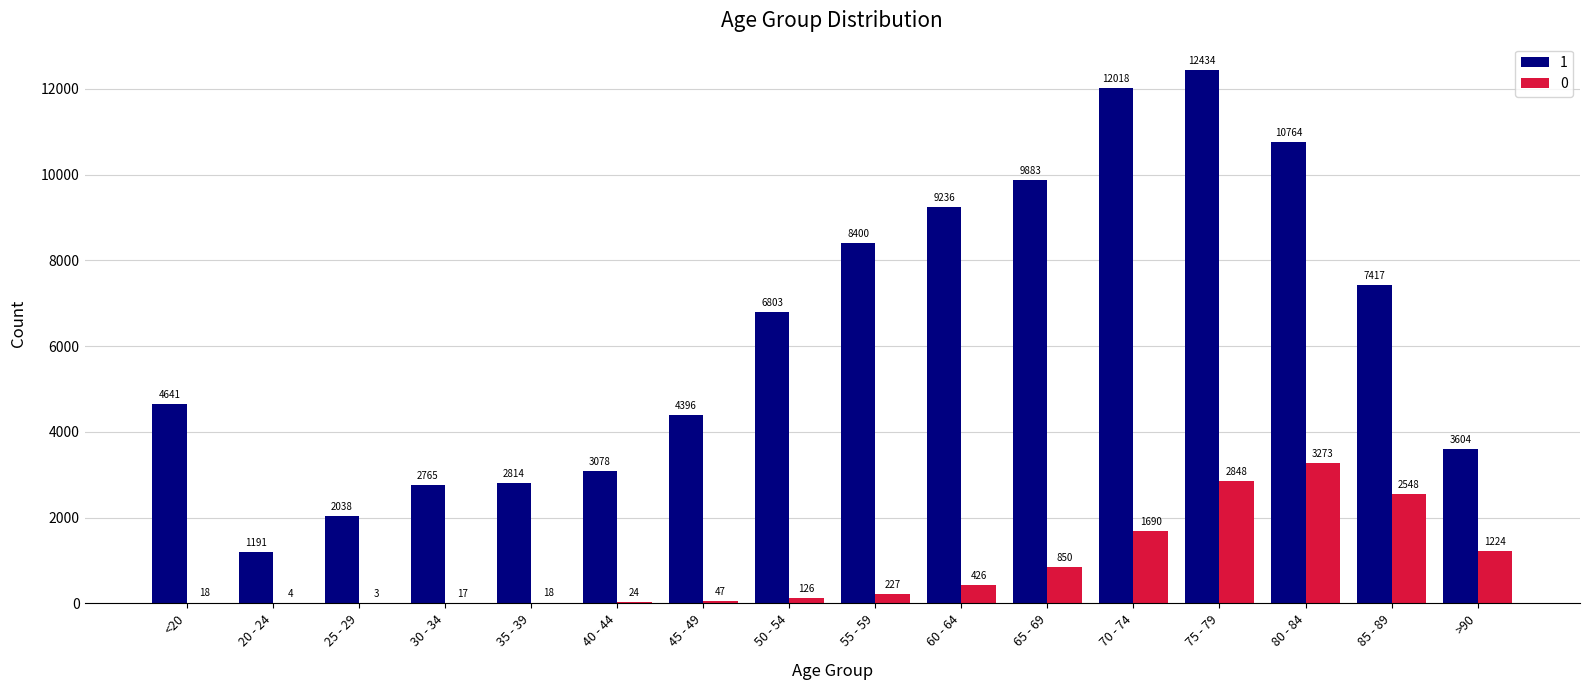

Are the bars horizontal?

No